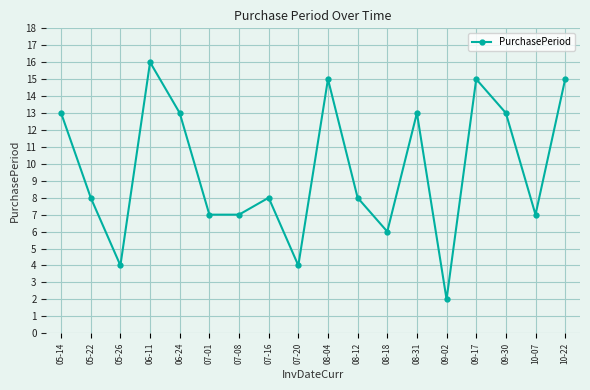

Which label corresponds to the largest value in the chart?

06-11